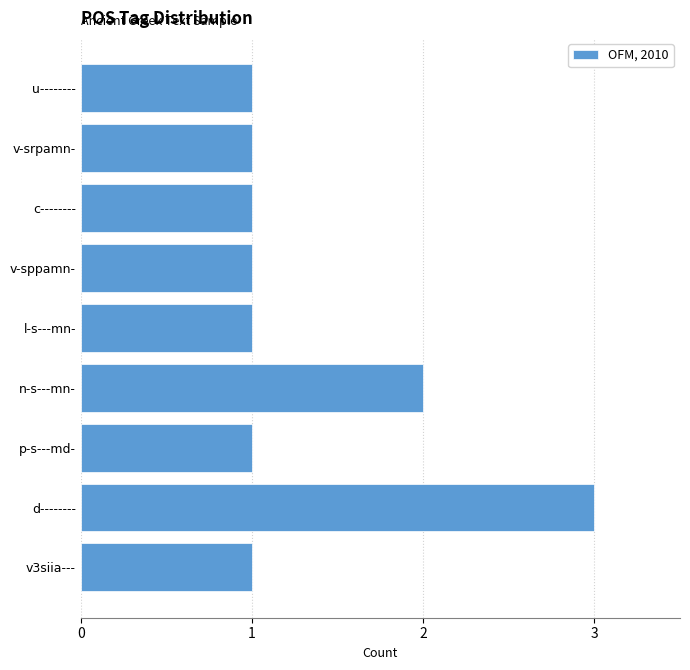

The chart shows a value of 1 at v3siia---. True or false?

True